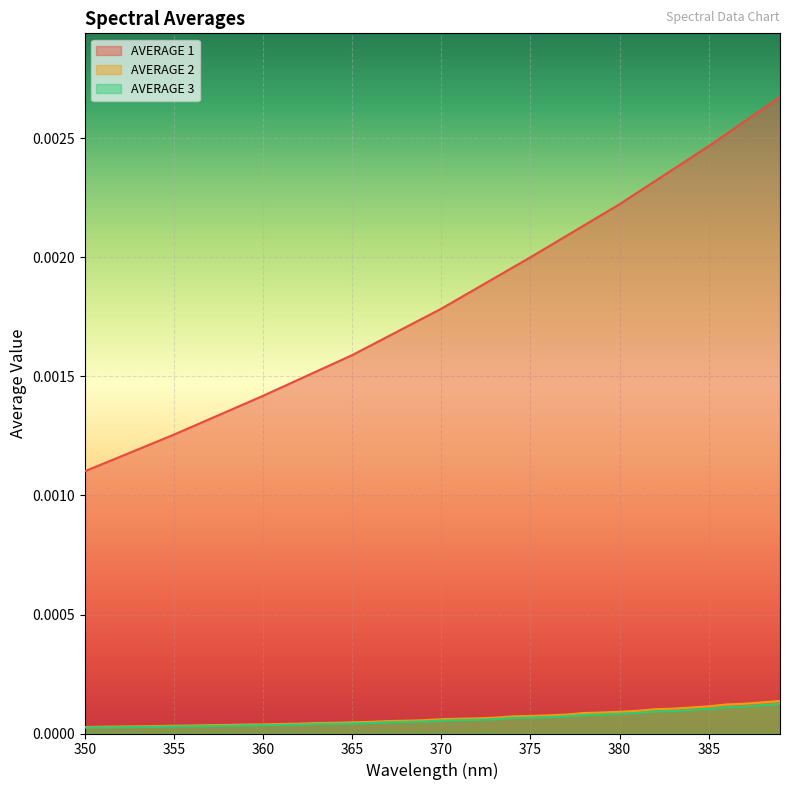

Rank the series by their maximum value, from lowest to highest.

AVERAGE 3, AVERAGE 2, AVERAGE 1